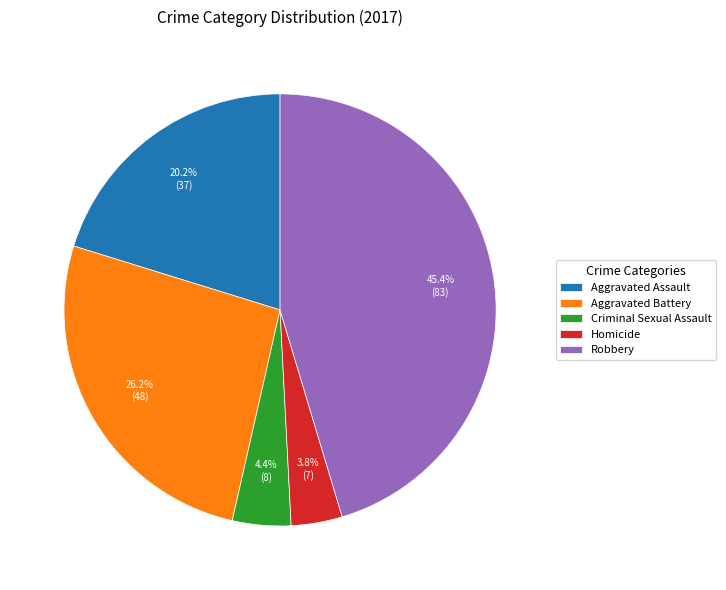

Rank the categories by value from highest to lowest.

Robbery, Aggravated Battery, Aggravated Assault, Criminal Sexual Assault, Homicide